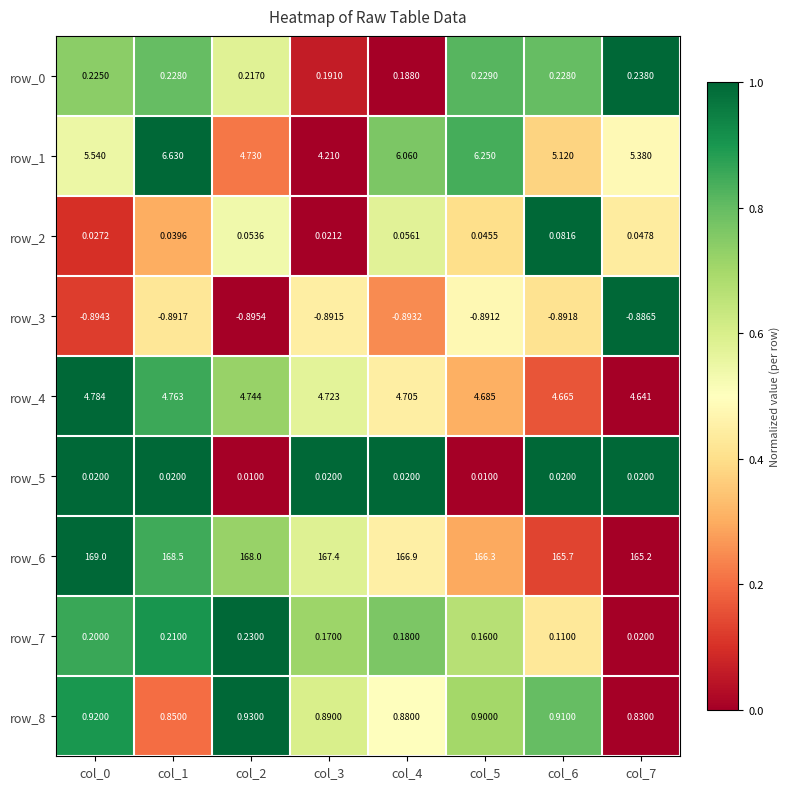

True or false: row_5 has a value of 0.7 at col_4.

False